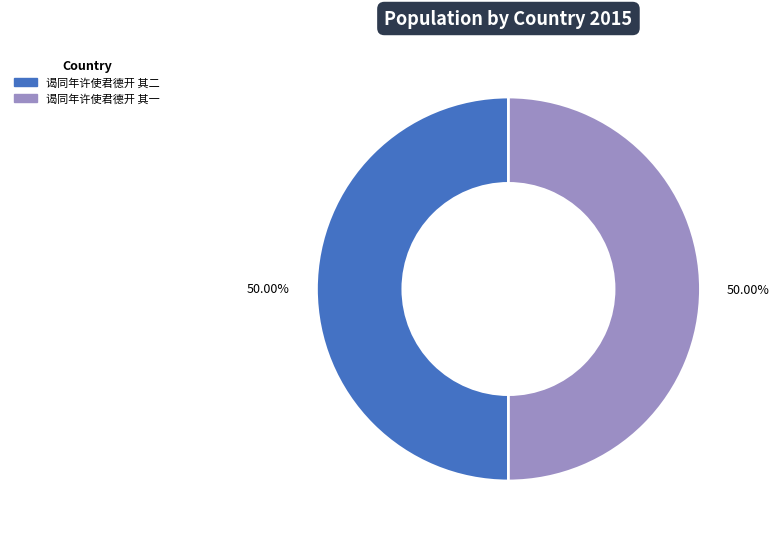

To the nearest percent, what portion does 谒同年许使君德开 其一 represent?

50%